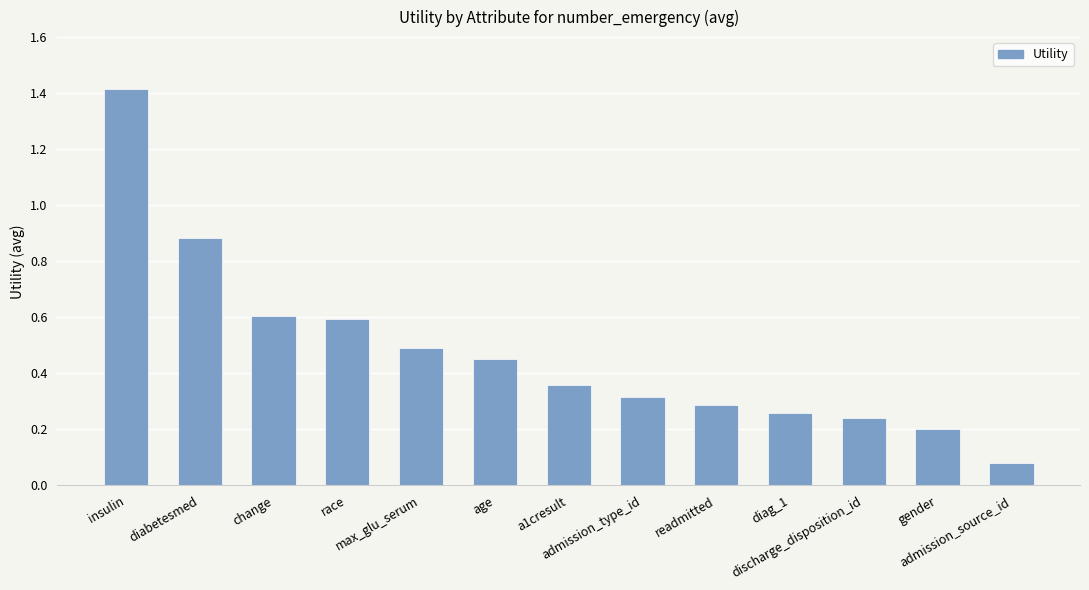

The chart shows a value of 0.3 at change. True or false?

False